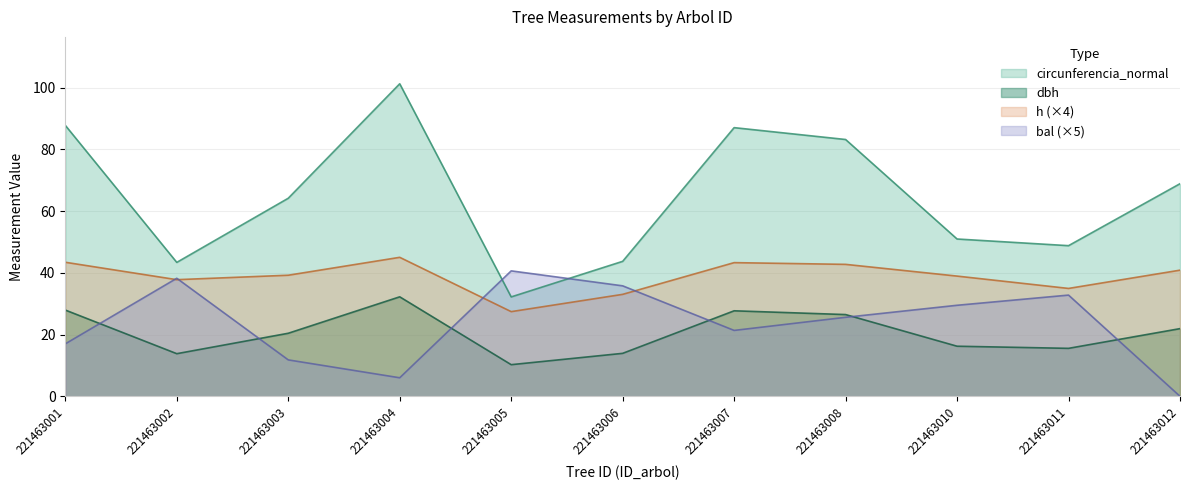

How many lines are shown in the chart?

4